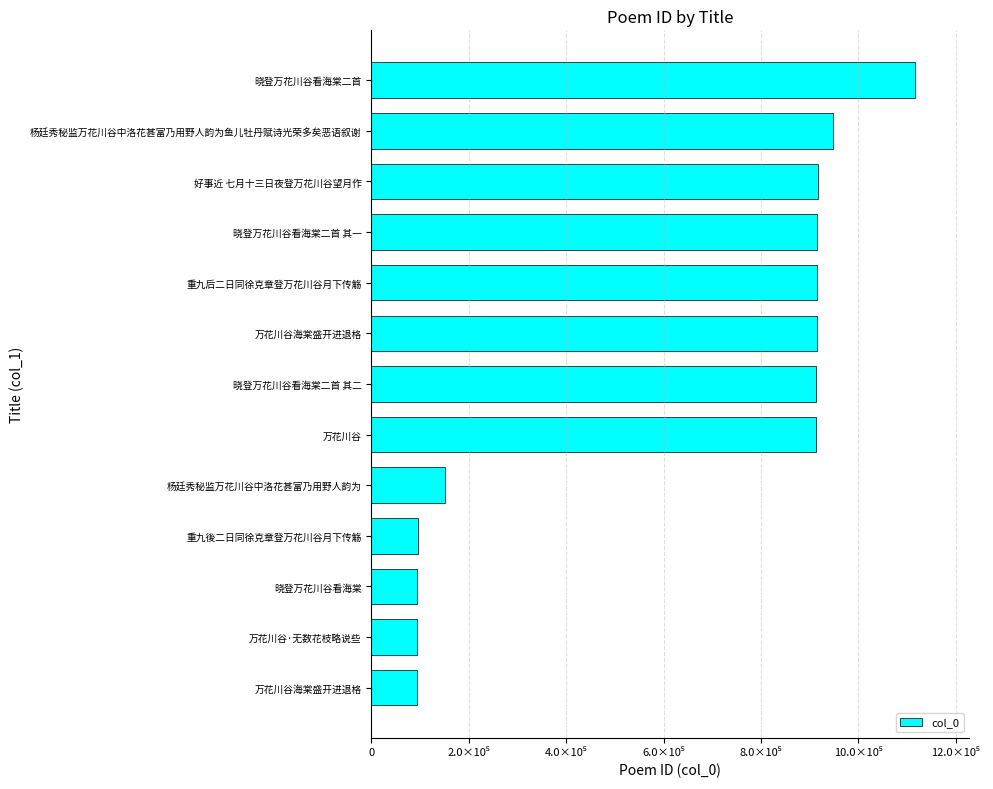

Does the chart contain any negative values?

No